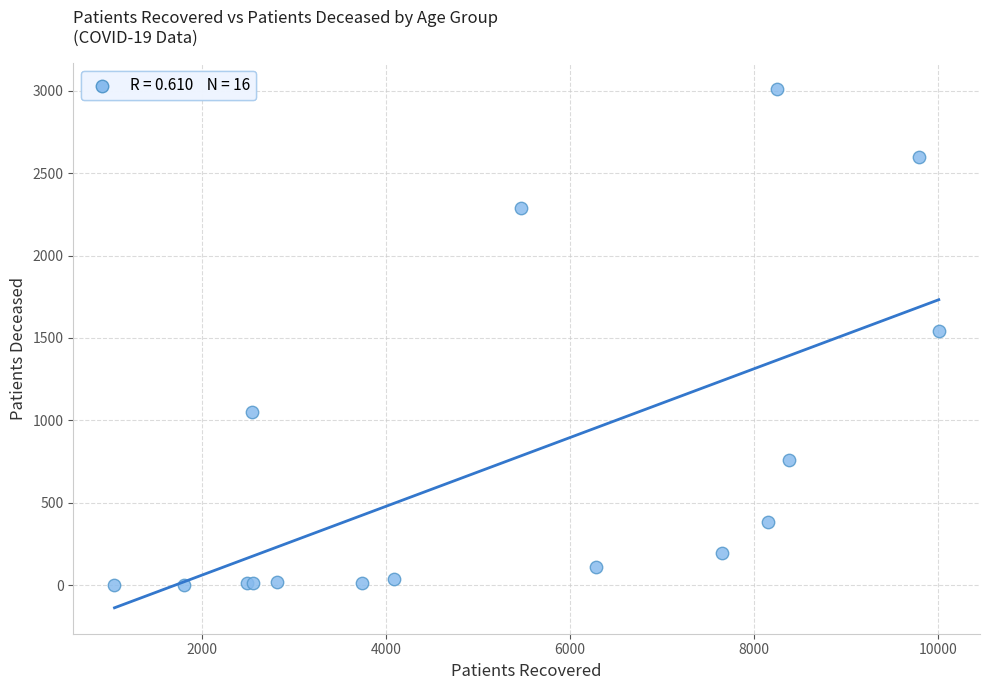

What Y value in the scatter plot is closest to 1505?

1541